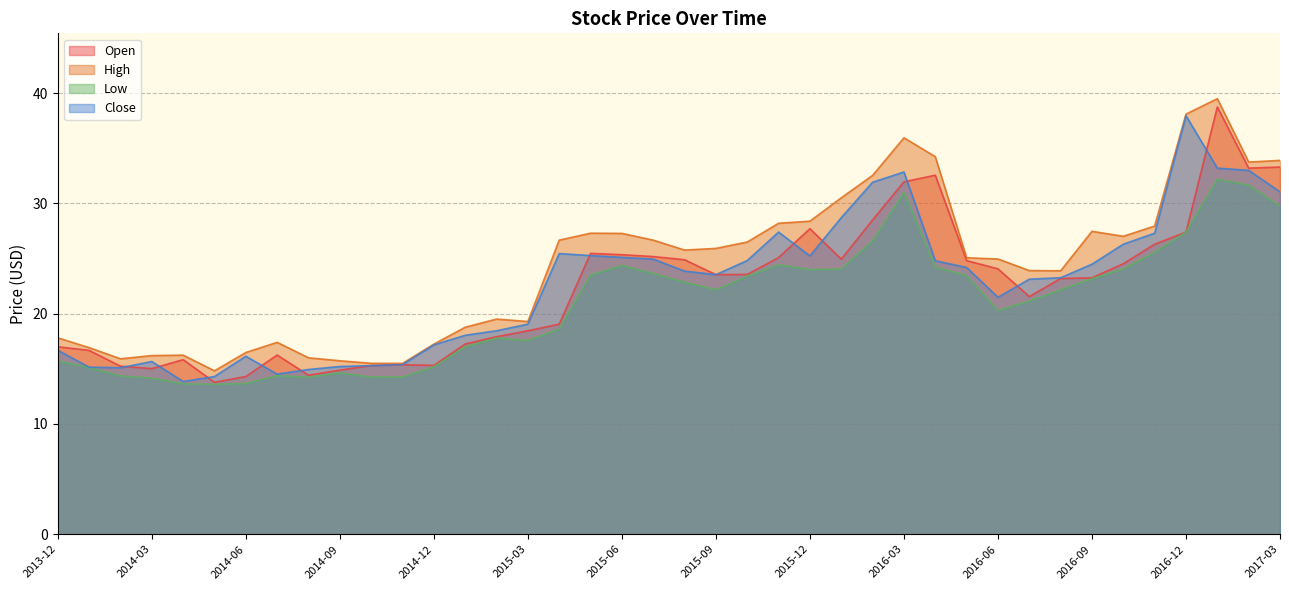

True or false: Close and High intersect in this chart.

False